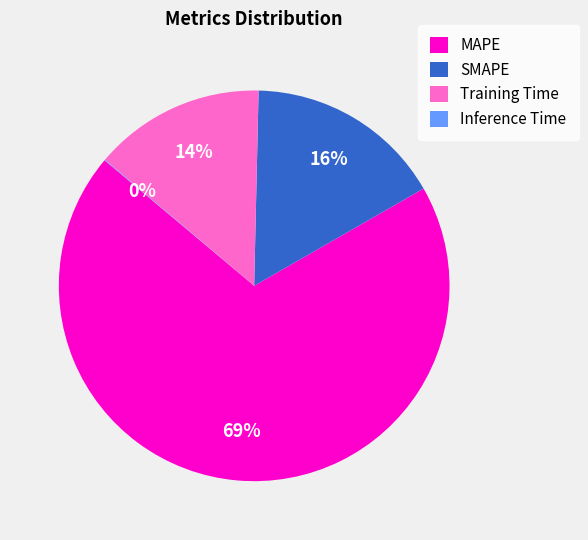

To the nearest percent, what is the average slice percentage?

25%